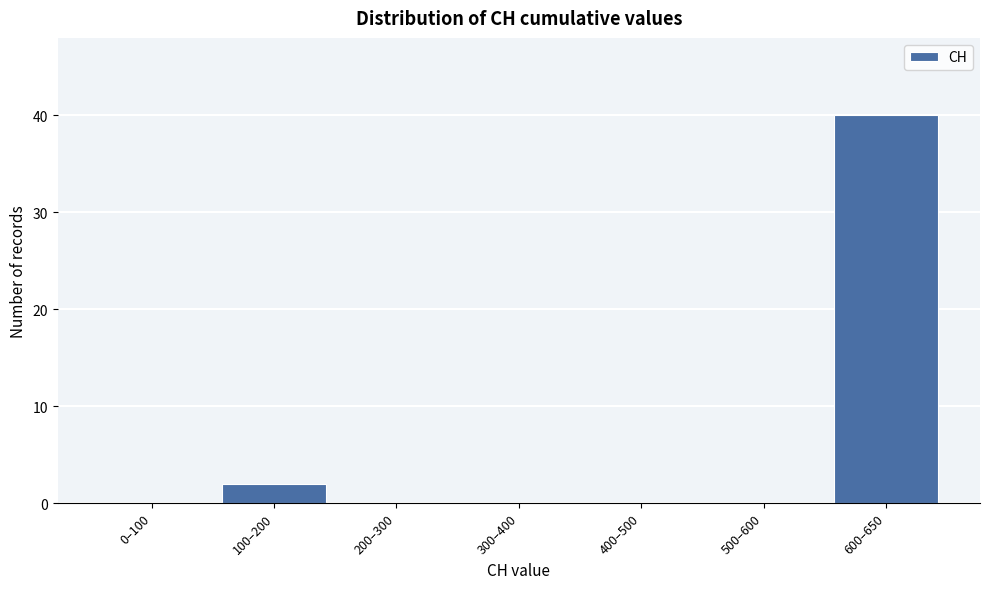

Reading left to right, transcribe all the data shown in this chart.

0–100=0	100–200=2	200–300=0	300–400=0	400–500=0	500–600=0	600–650=40